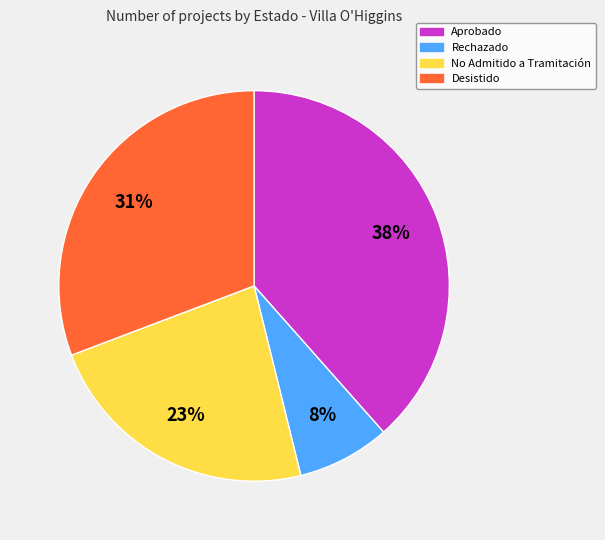

Is the sum of No Admitido a Tramitación and Aprobado greater than half?

Yes